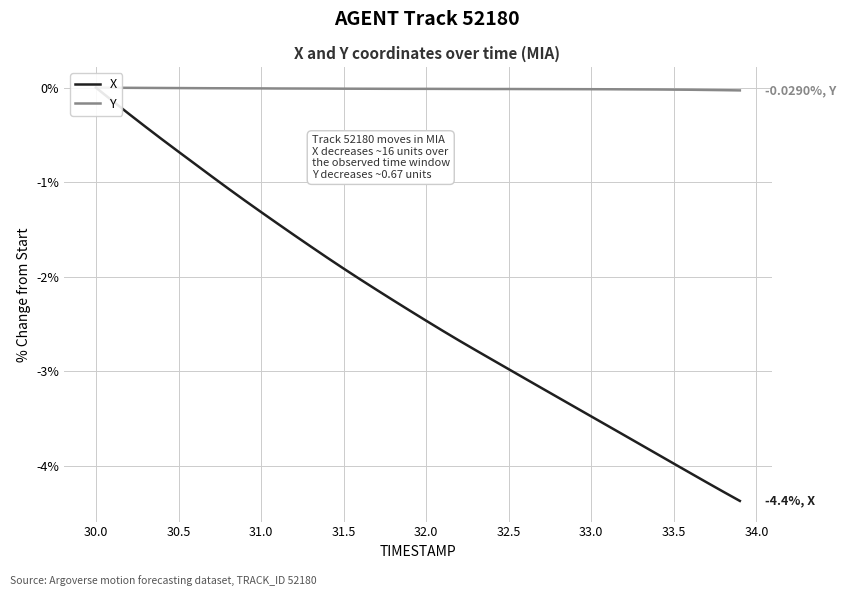

True or false: Y and X cross at least once.

False